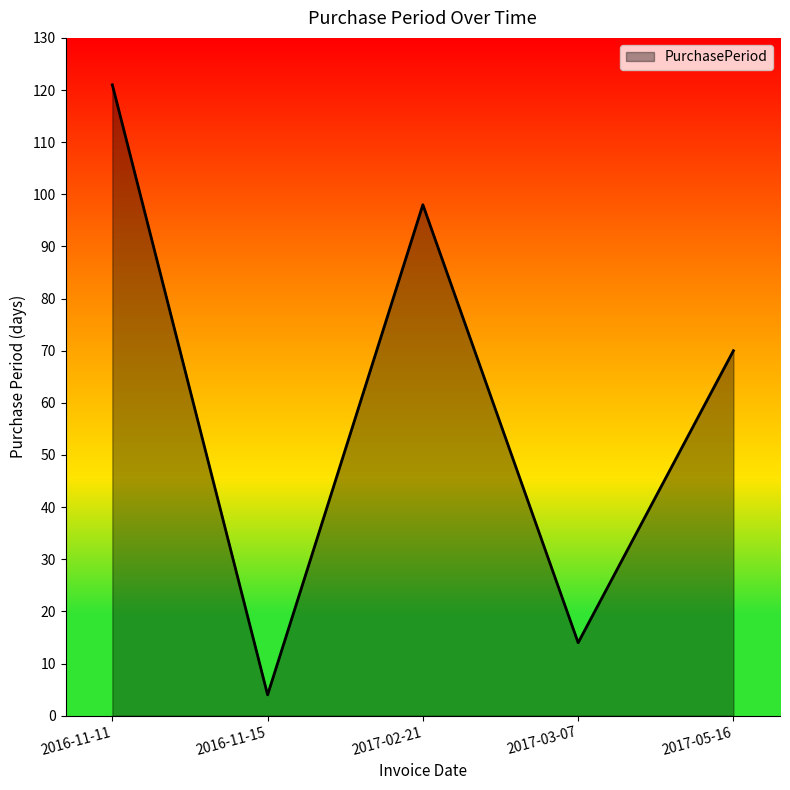

What is the change in value from 2017-03-07 to 2017-05-16?

+56